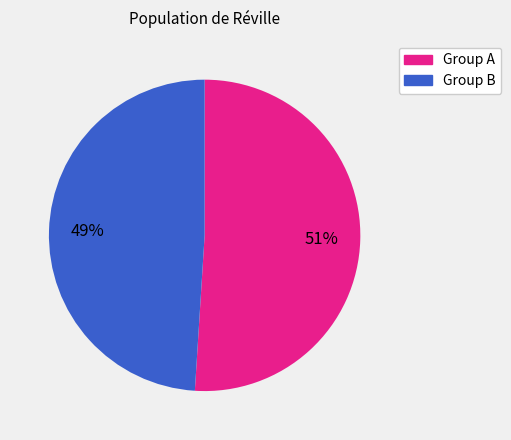

To the nearest percent, what is the average slice percentage?

50%